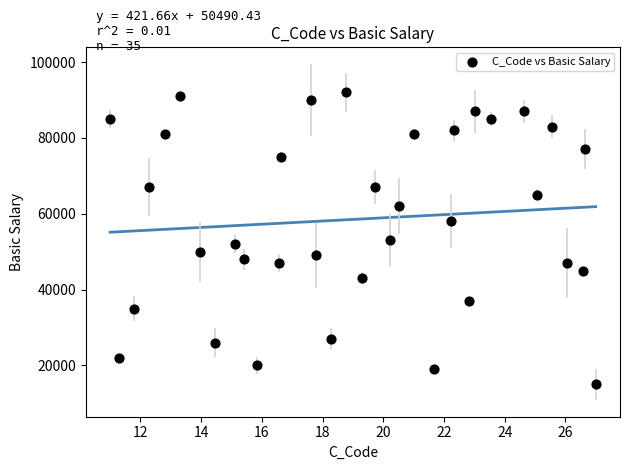

What is the range of Y values (max minus min)?

77000